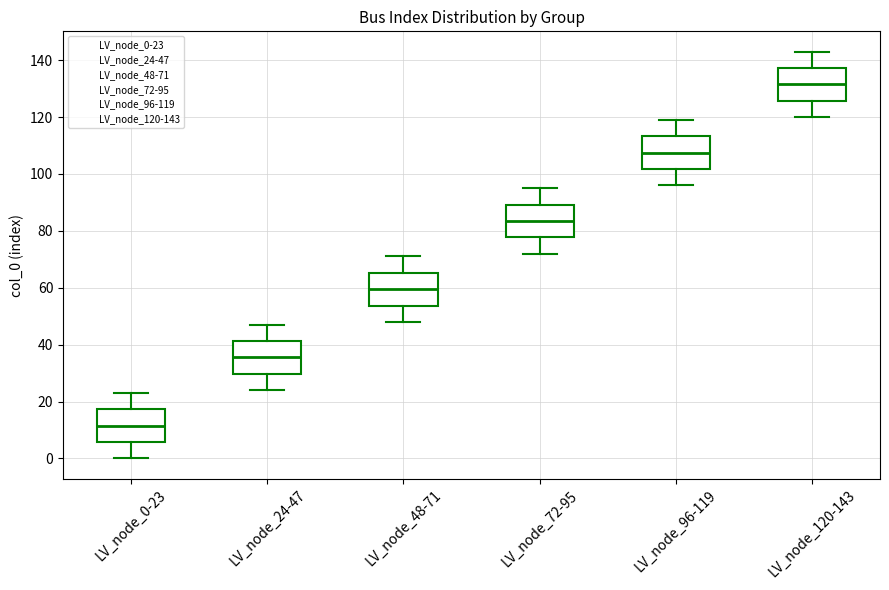

Reading left to right, read every box against the y-axis: the position of its median line, the range the box covers, and the ends of its whiskers. The values are not printed on the chart, so give them approximately, as read against the axis.

LV_node_0-23: median 12, box 6 to 18, whiskers 0 to 24
LV_node_24-47: median 36, box 30 to 42, whiskers 24 to 48
LV_node_48-71: median 60, box 54 to 66, whiskers 48 to 72
LV_node_72-95: median 84, box 78 to 90, whiskers 72 to 96
LV_node_96-119: median 108, box 102 to 114, whiskers 96 to 120
LV_node_120-143: median 132, box 126 to 138, whiskers 120 to 144